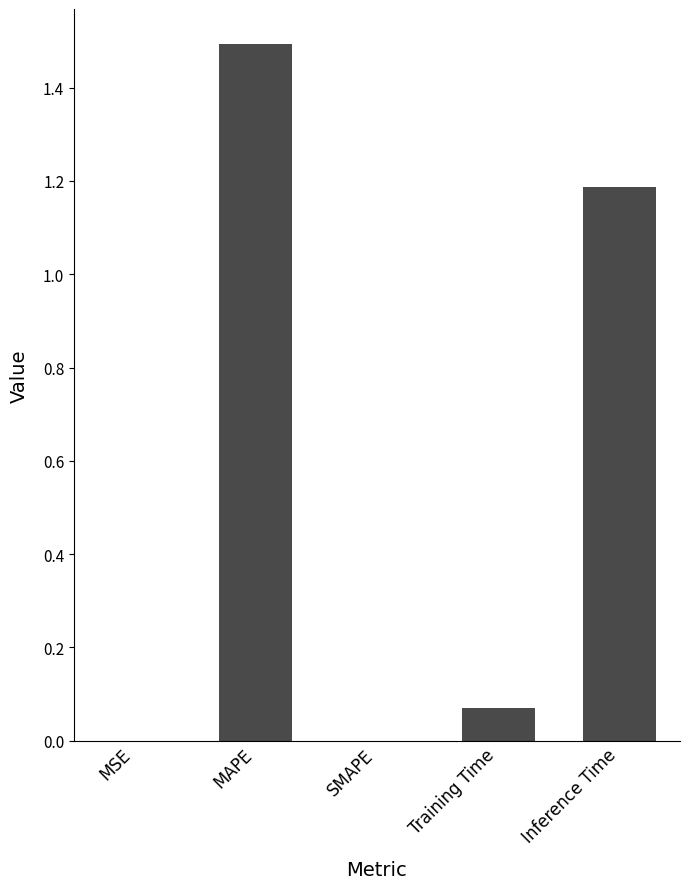

Between SMAPE and Inference Time, which is larger?

Inference Time